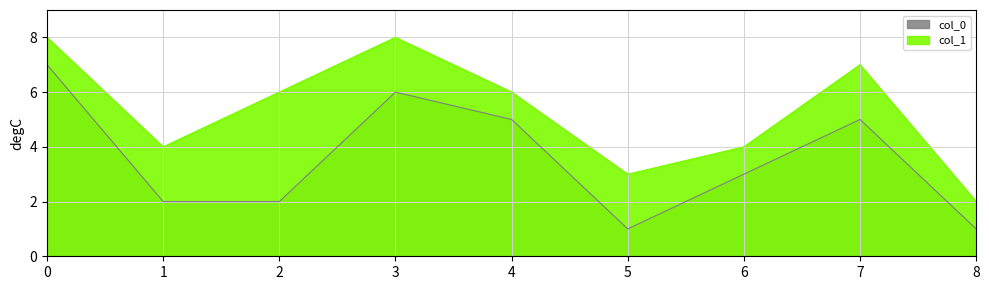

Is it true that col_0 equals 5 at 4?

True